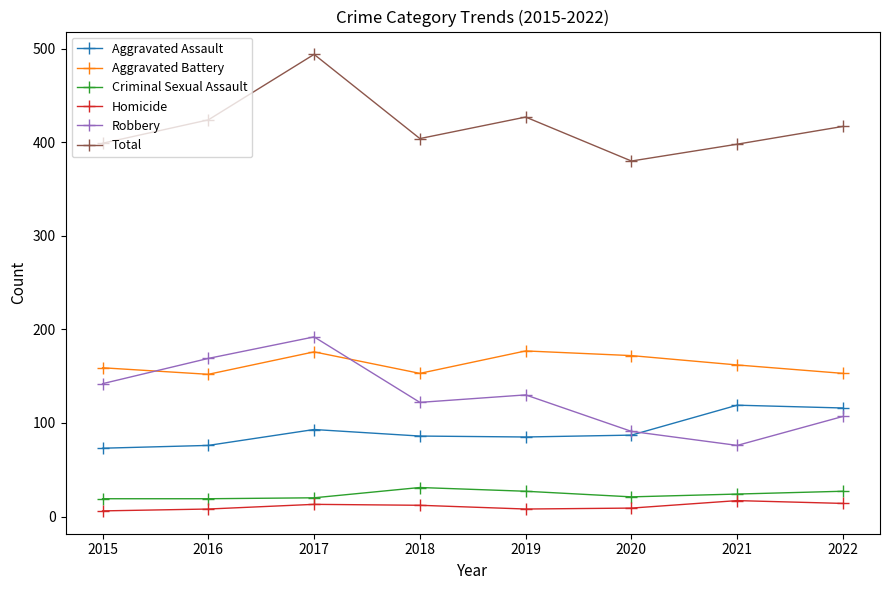

What is the difference between the highest and lowest values at 2017?

481